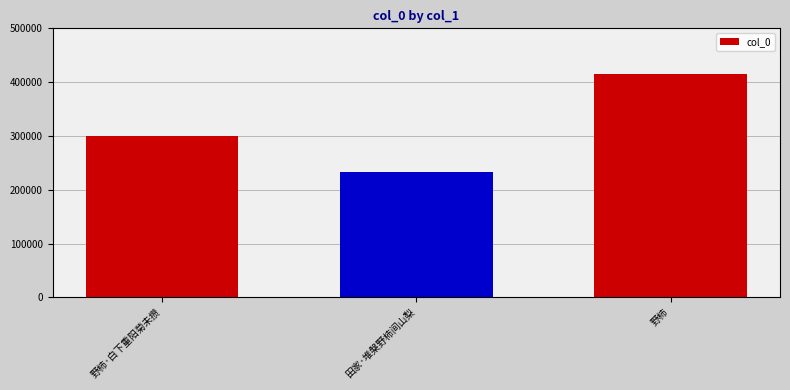

What is the value of the 2nd bar from the left?

233327